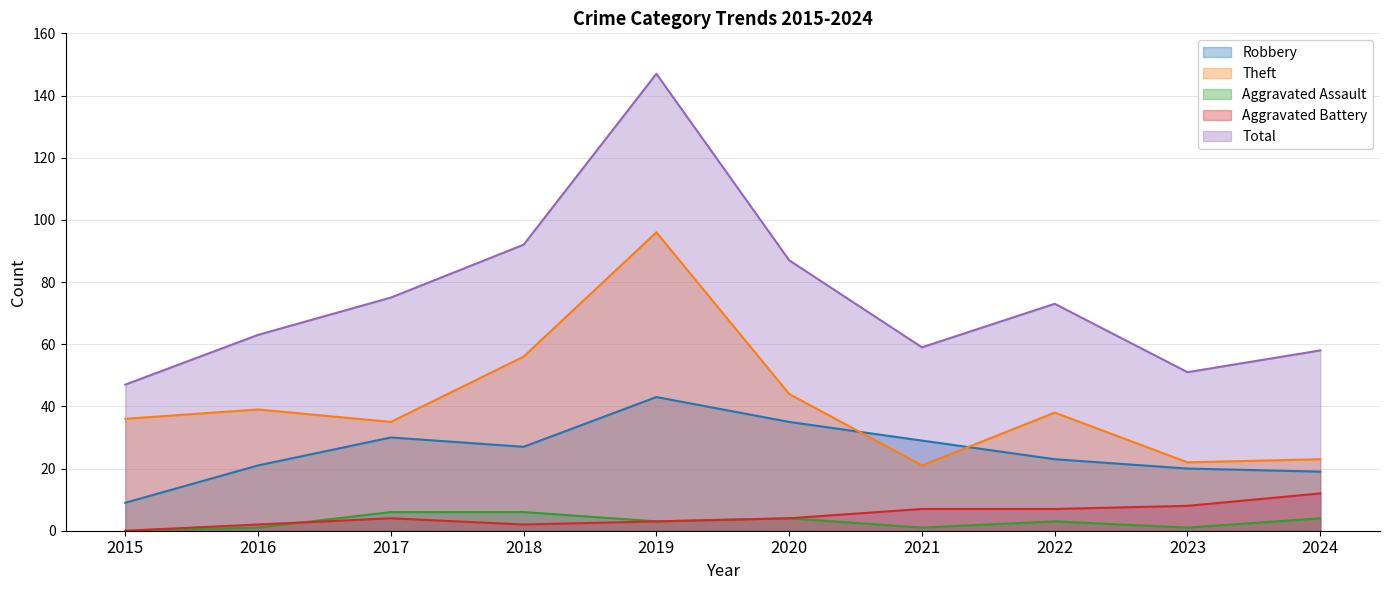

True or false: Total and Aggravated Assault intersect in this chart.

False